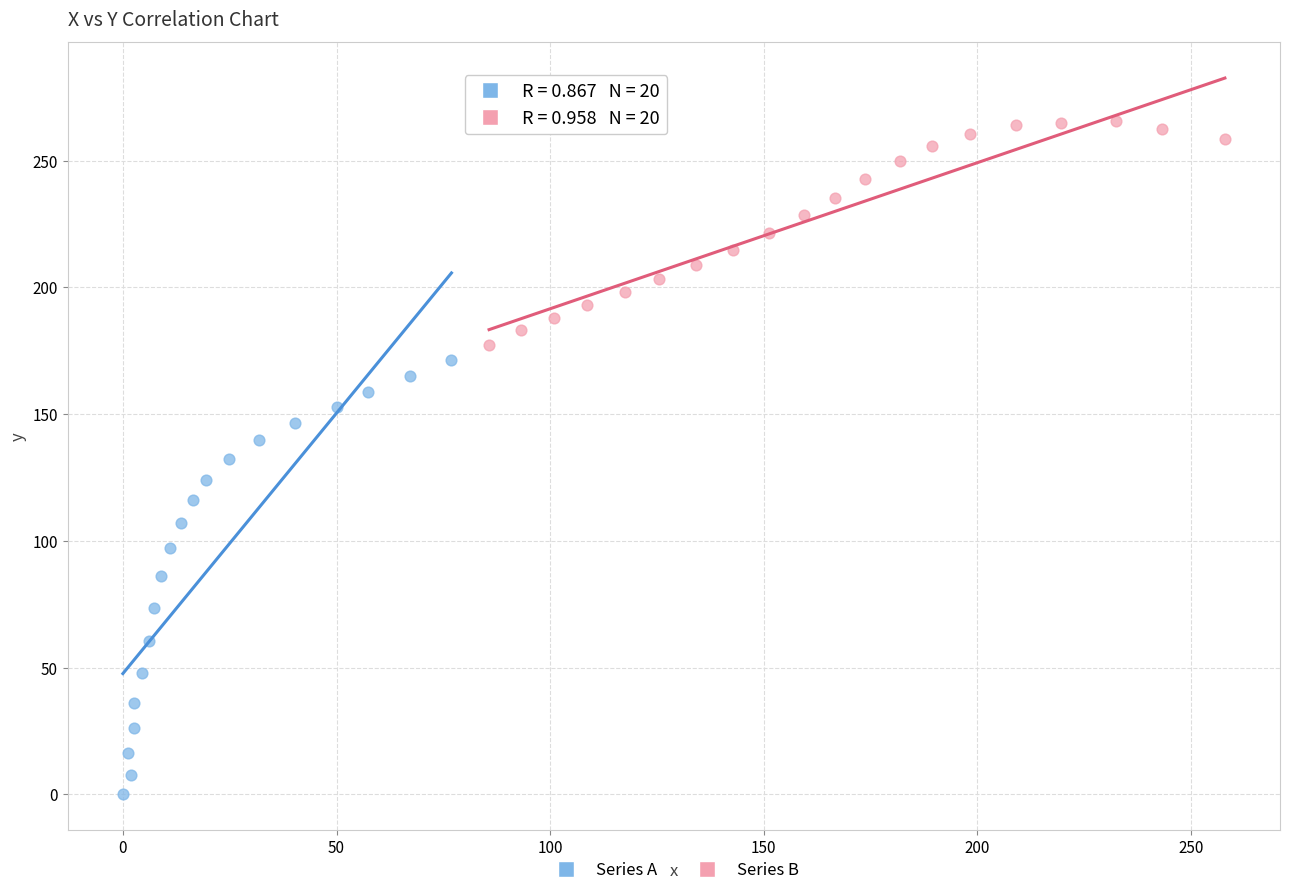

Which series contains the highest Y value?

Series B